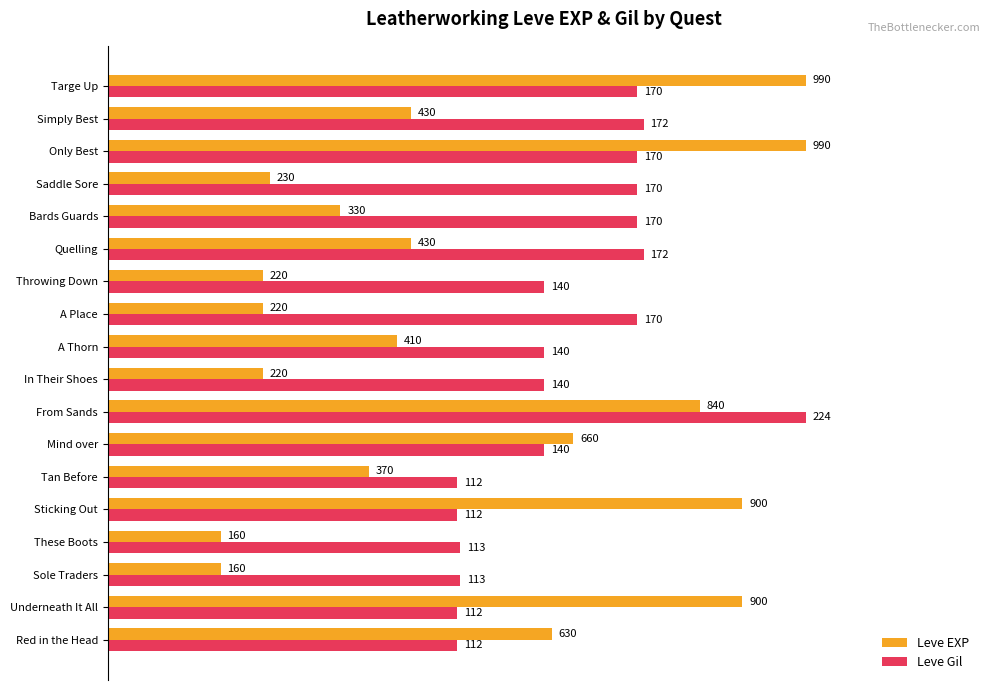

What are all the series names shown in the legend?

Leve EXP, Leve Gil